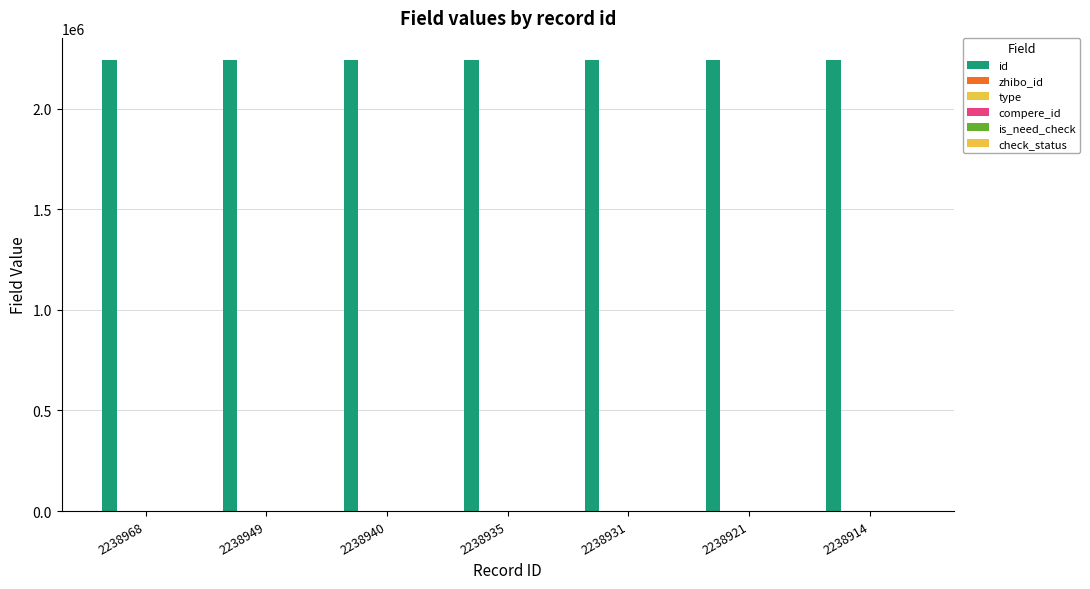

Is the value of type at 2238949 greater than the value of id at 2238931?

No